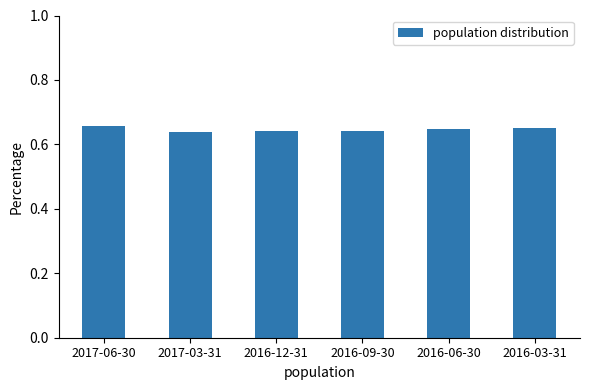

Count the values in the range 0 to 1.

6